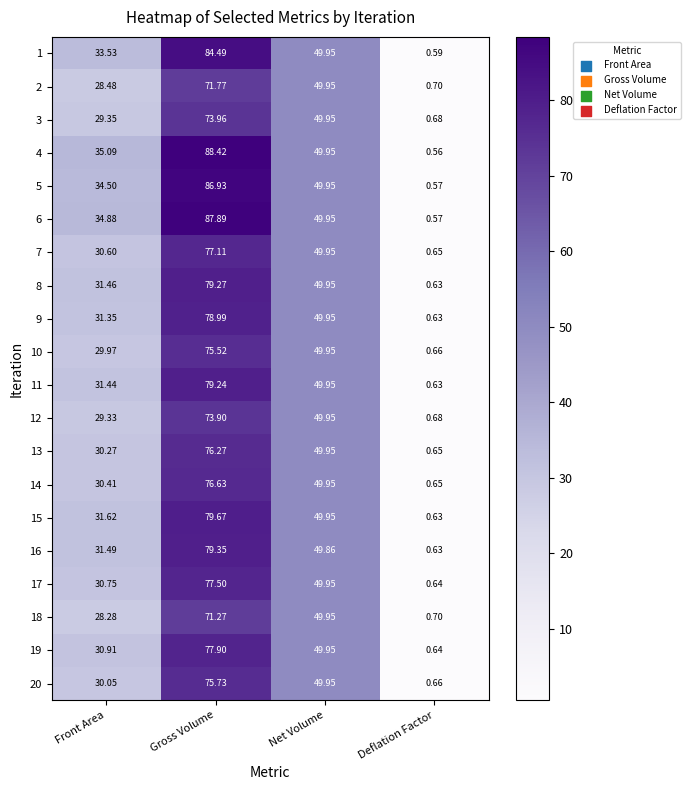

What is the spread (max minus min) of values at Deflation Factor?

0.1